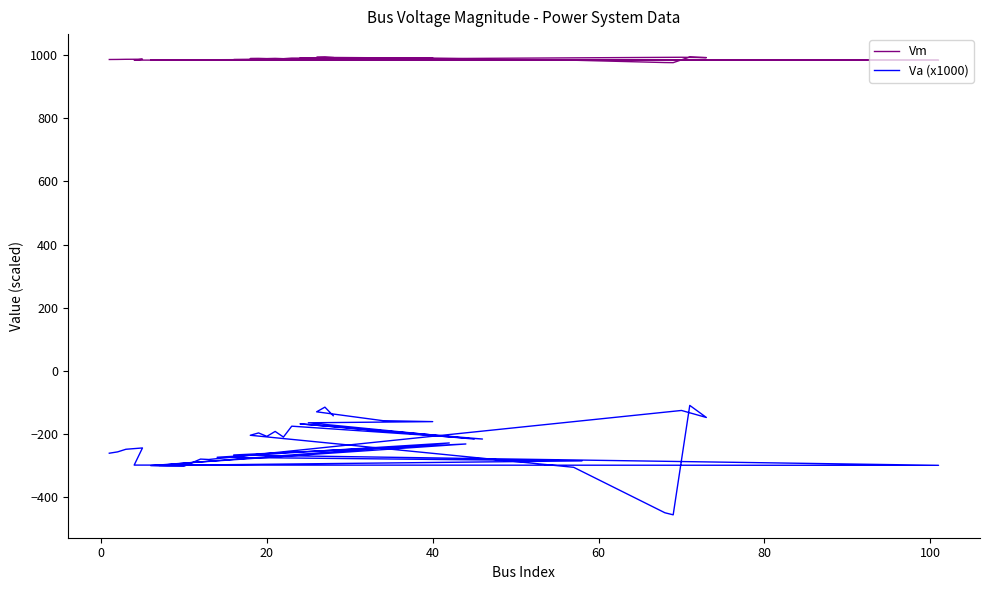

What is the average value of the Vm series?

987.6